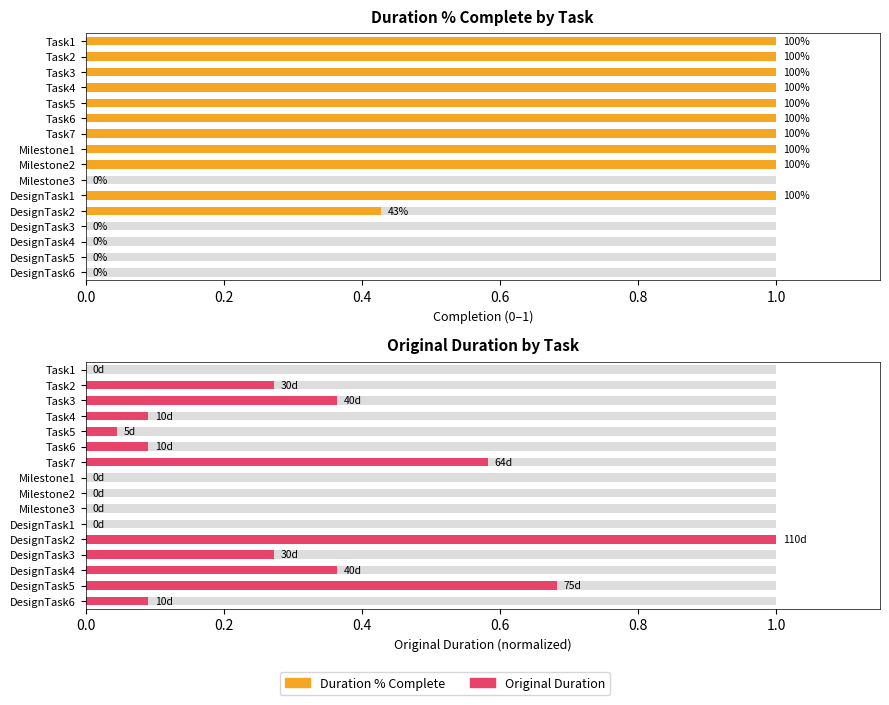

Which series has the largest total across all categories?

Duration % Complete